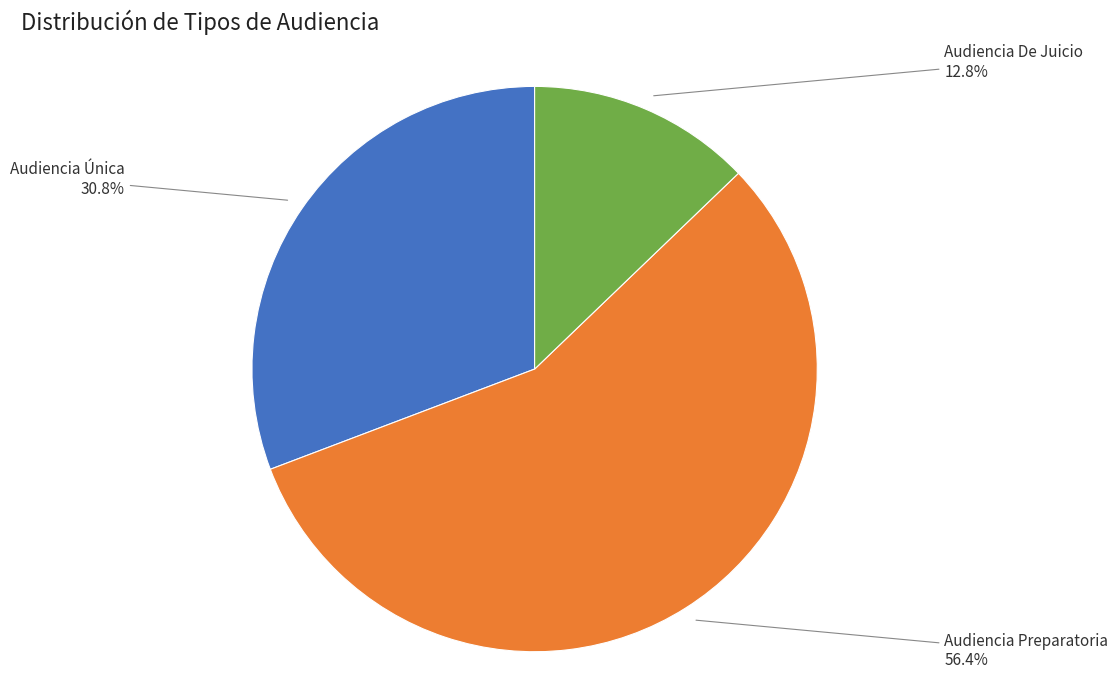

Is there a majority slice in this chart?

Yes